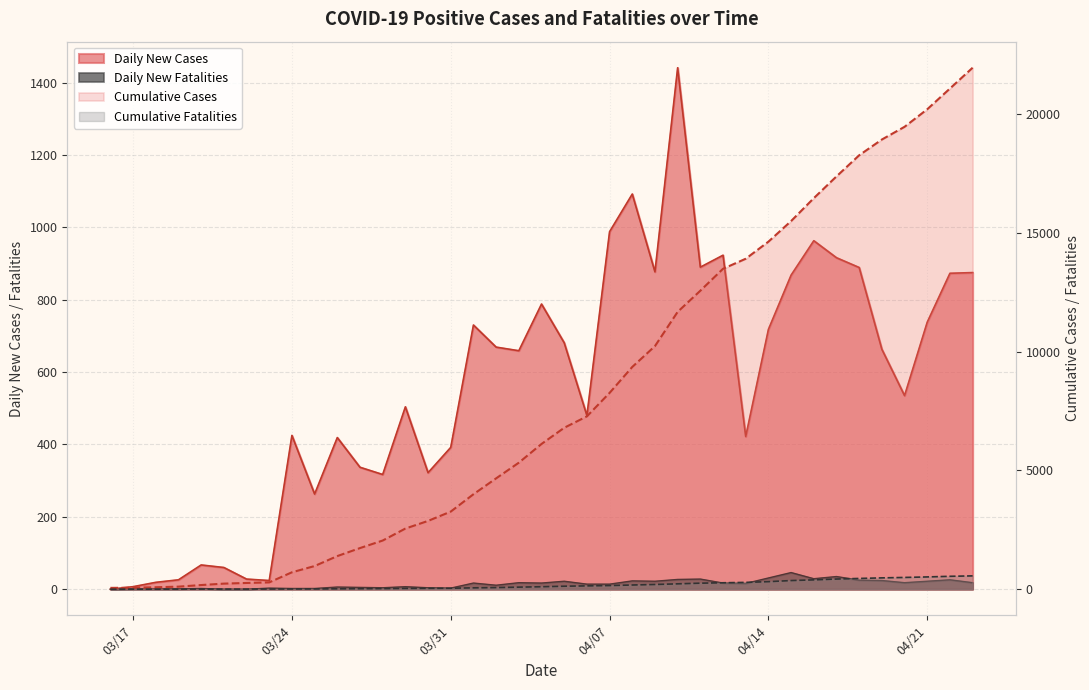

True or false: Daily New Cases and Cumulative Cases cross at least once.

False